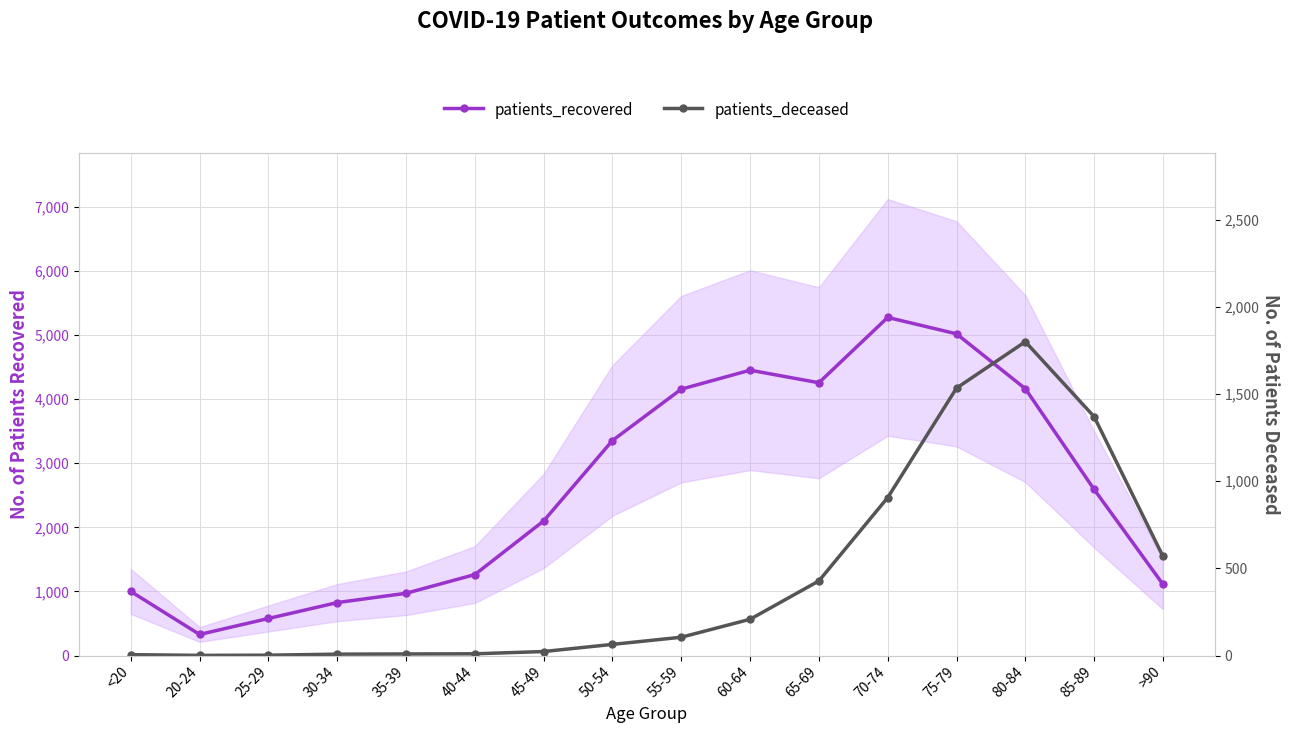

Which category has the lowest value in the patients_recovered series?

20-24